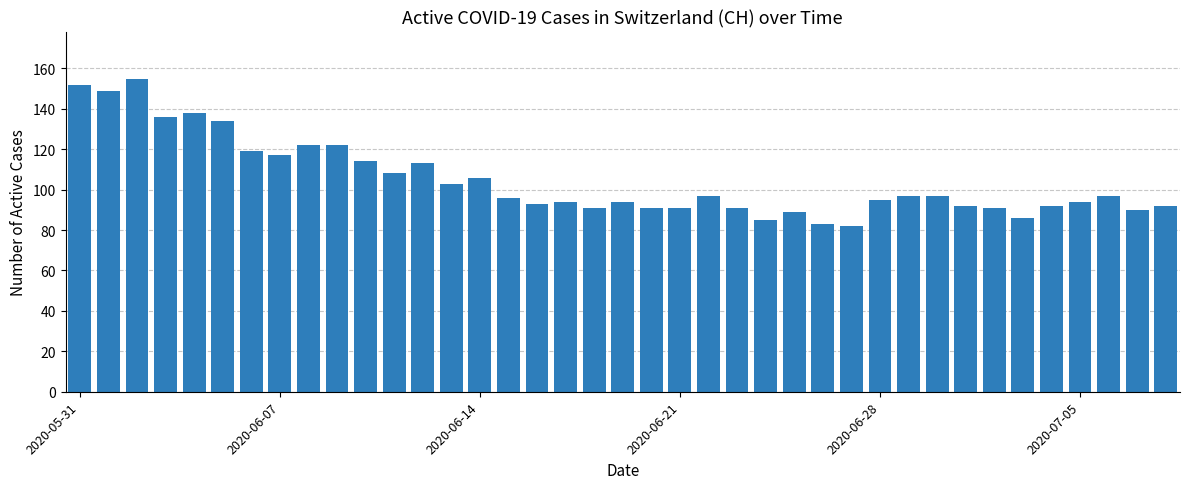

What is the average value?

105